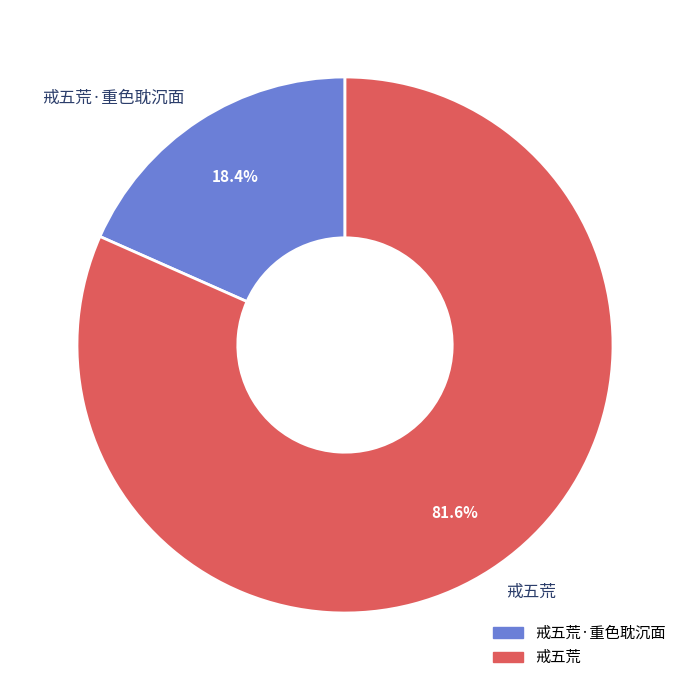

What percentage do 戒五荒 and 戒五荒·重色耽沉面 together represent?

100.0%